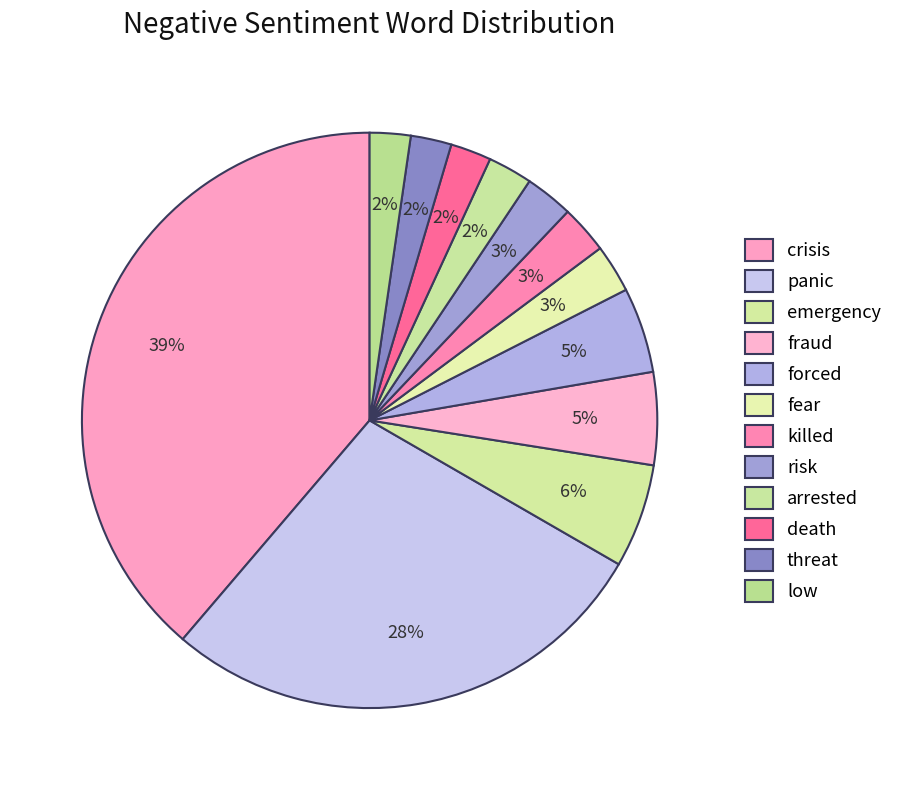

Rank the categories by value from highest to lowest.

crisis, panic, emergency, fraud, forced, fear, killed, risk, arrested, death, threat, low